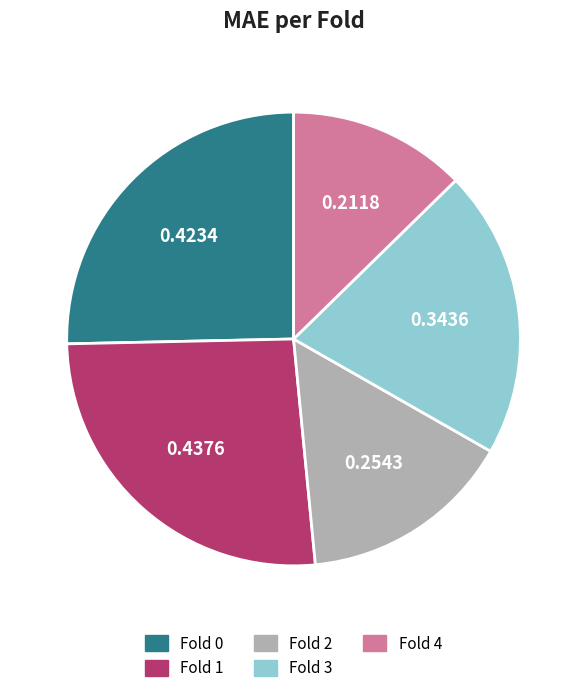

Rank the categories by value from highest to lowest.

Fold 1, Fold 0, Fold 3, Fold 2, Fold 4